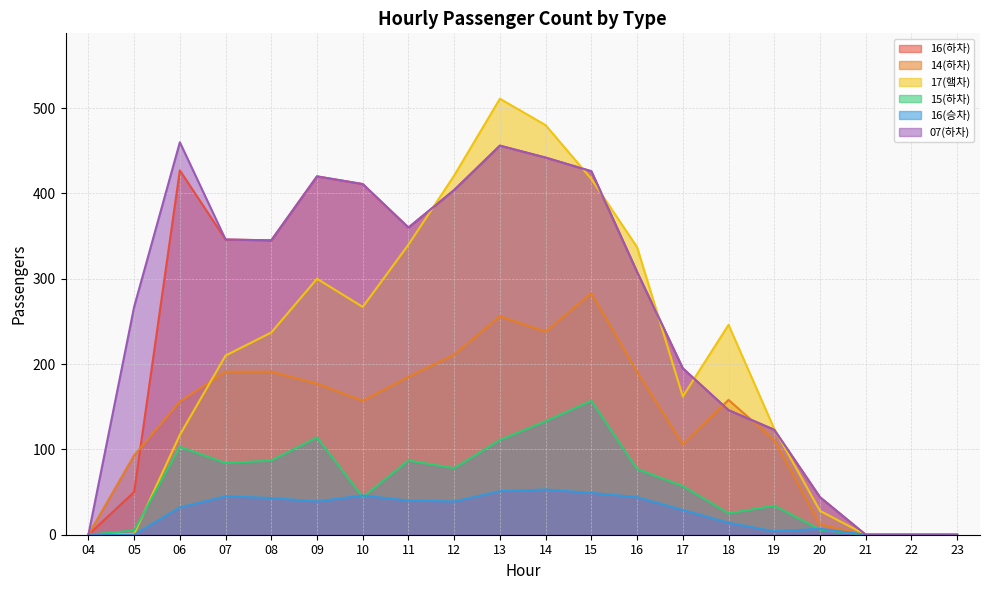

What is the difference between the maximum and minimum values in the 14(하차) series?

283